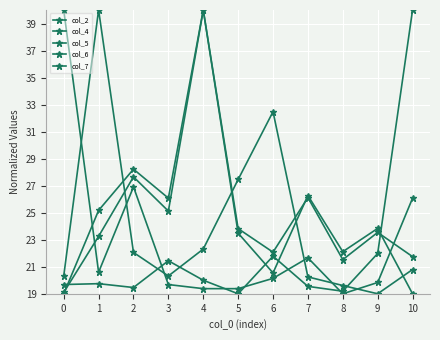

Reading right to left, transcribe all the data shown in this chart.

col_2: 40.0	22.0	19.2	19.5	21.8	19.0	20.0	21.4	19.5	19.7	19.7
col_4: 26.1	19.8	19.0	21.7	20.1	19.4	19.4	19.7	26.9	20.6	40.0
col_5: 20.8	19.0	19.6	20.2	32.5	27.5	22.3	20.3	22.1	40.0	20.3
col_6: 19.0	23.8	22.1	26.3	20.5	23.5	40.0	25.1	27.7	23.3	19.1
col_7: 21.7	23.5	21.5	26.1	22.1	23.8	40.0	26.1	28.2	25.2	19.0